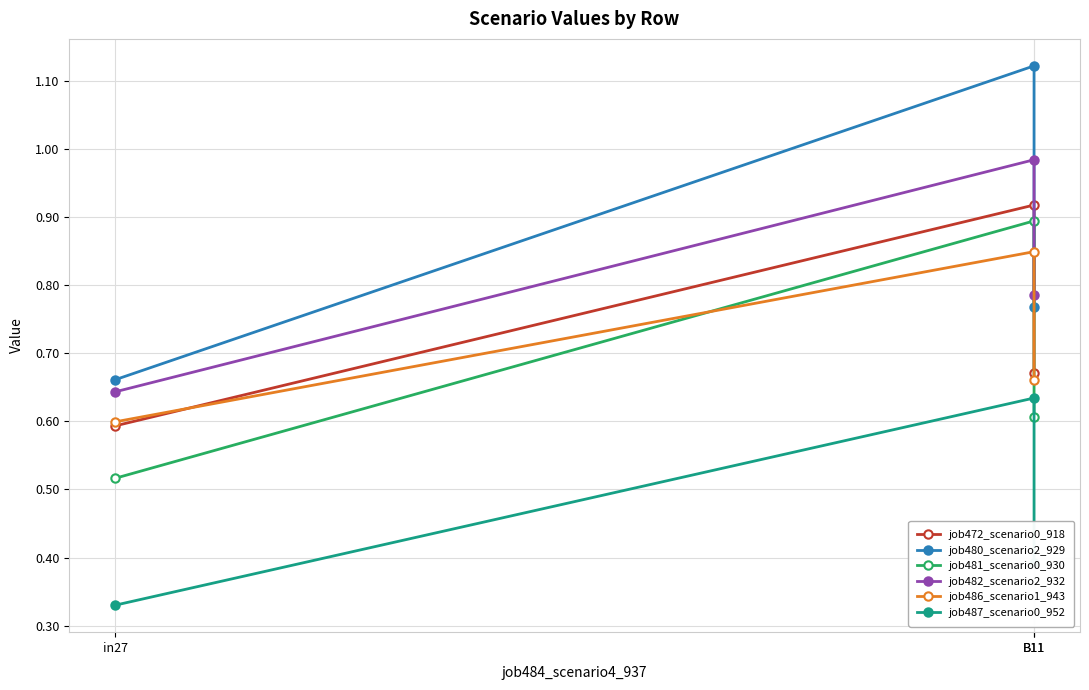

What is the label of the 1st point from the right?

B11